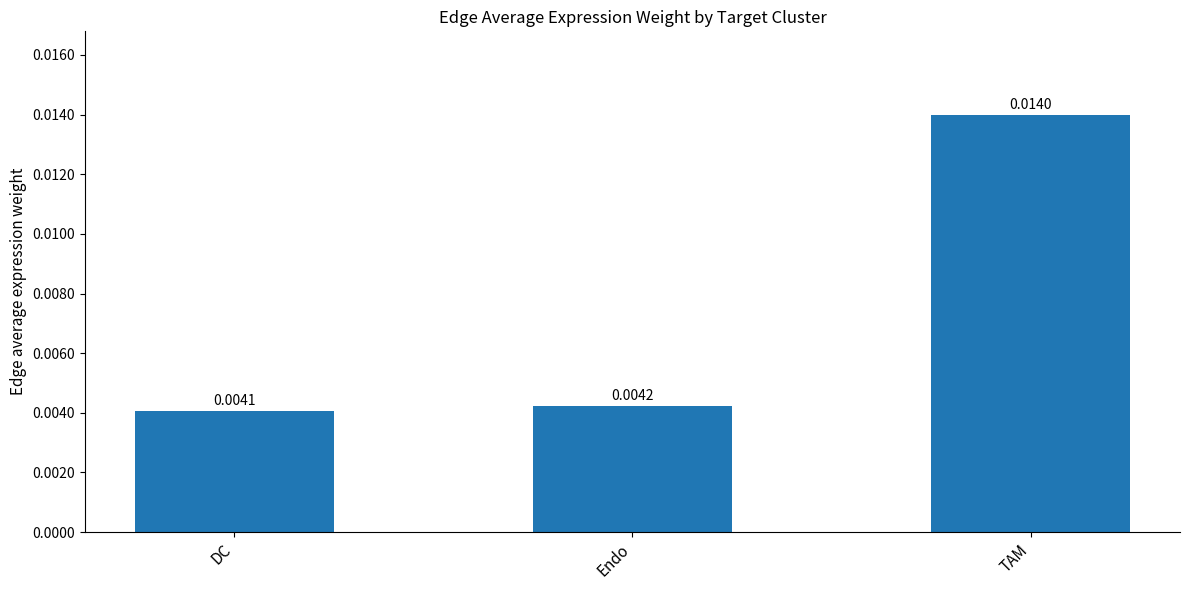

Where is the data nearest to the value 0?

DC